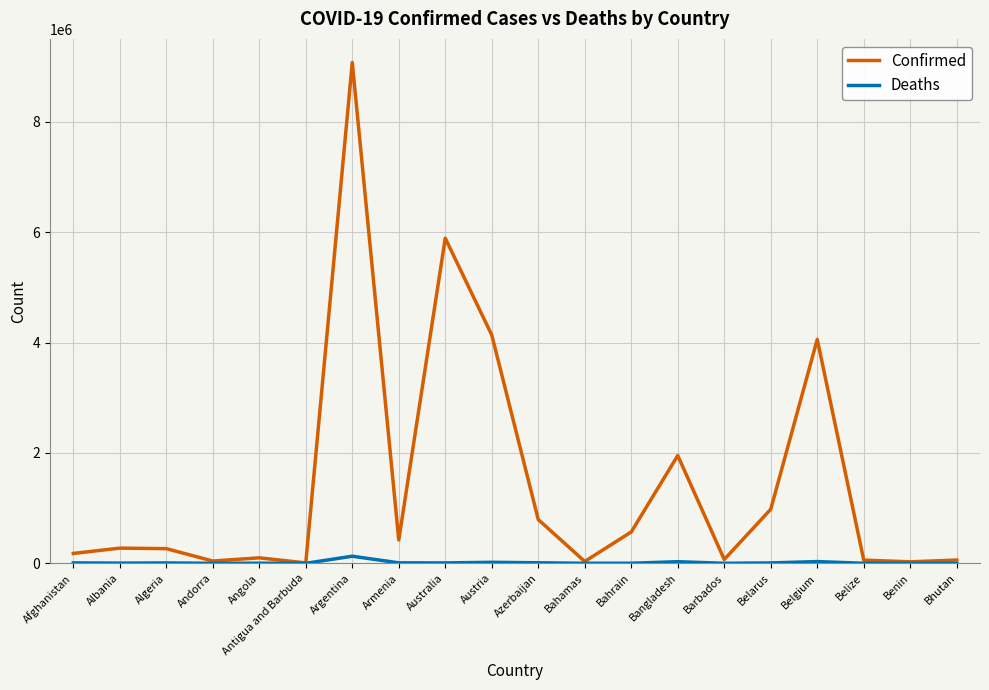

What is the difference between the highest and lowest values at Bhutan?

59033